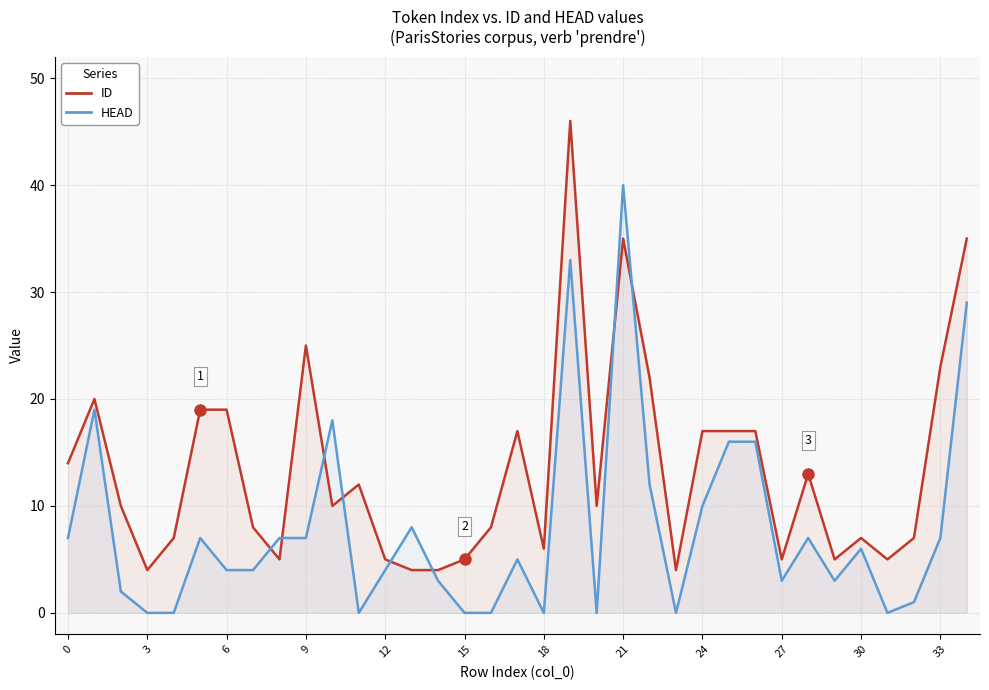

At which label does ID reach its peak?

19